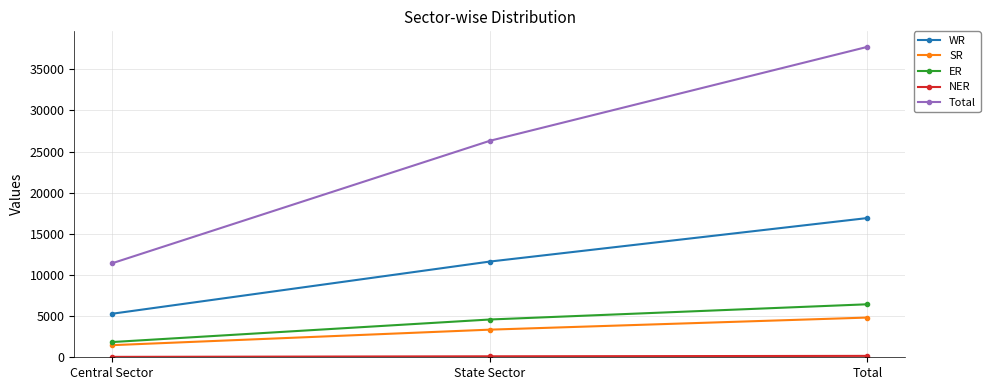

Rank the categories by Total value from highest to lowest.

Total, State Sector, Central Sector